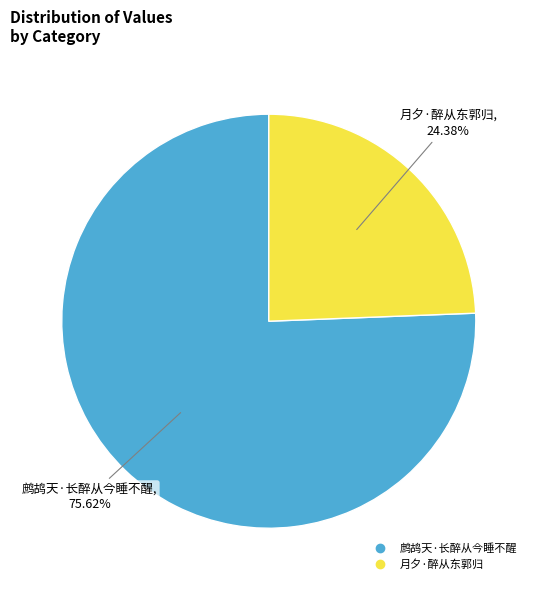

How many segments does this pie chart have?

2